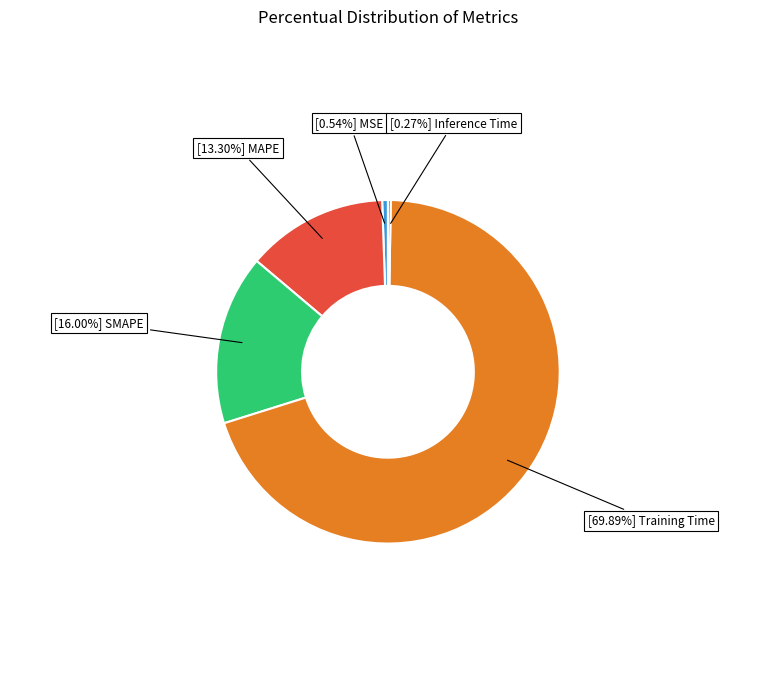

To the nearest percent, what is the difference between the largest and smallest slice percentages?

70%